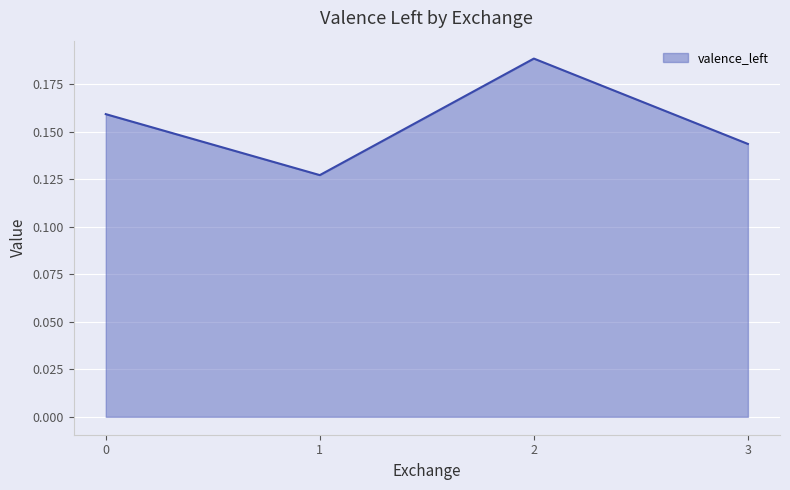

How many values are between 0 and 1?

4